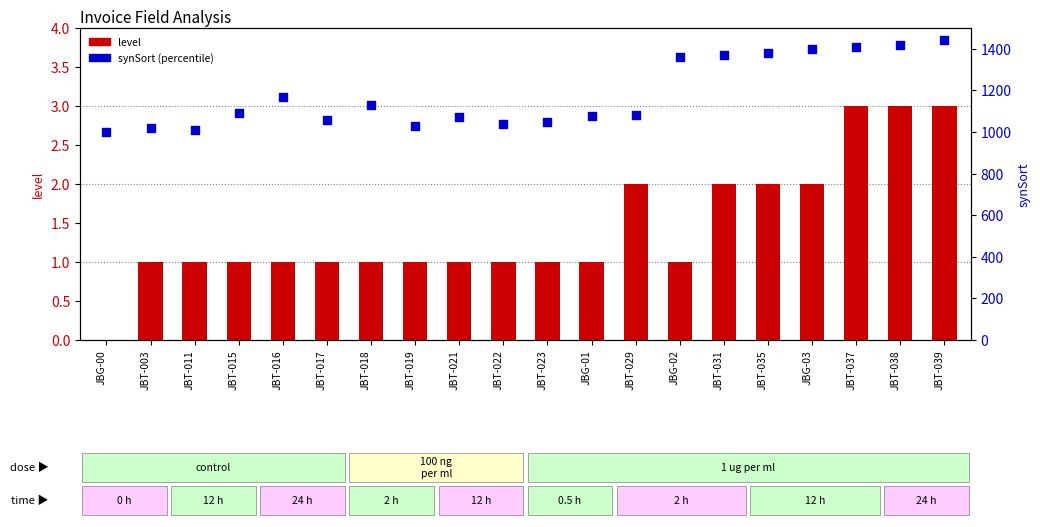

Which series has the widest spread of Y values?

synSort